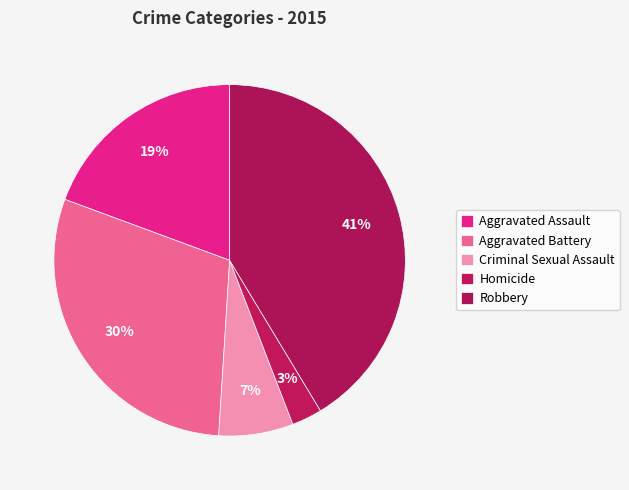

Is Aggravated Assault the majority of the pie?

No